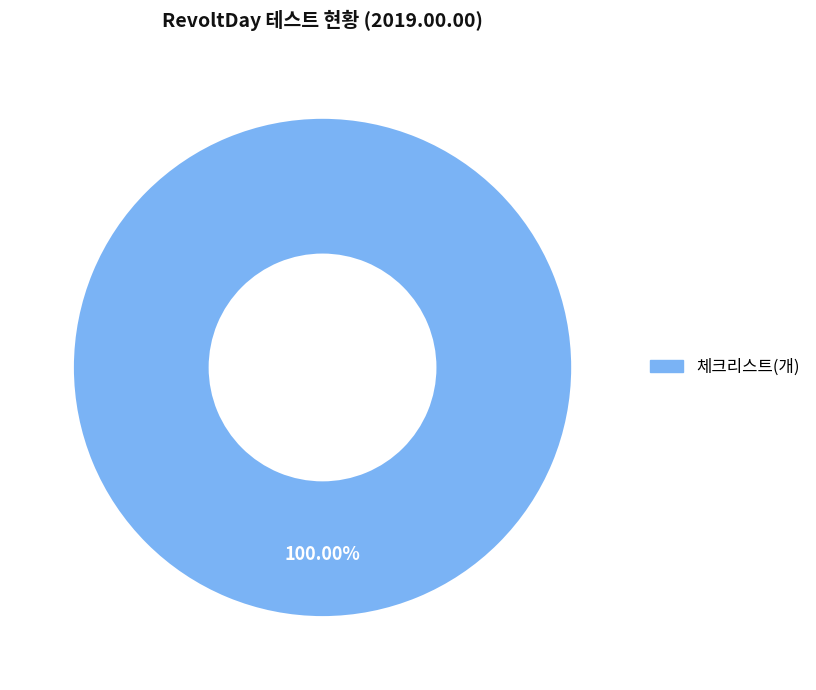

Is there any slice that represents more than half of the pie?

Yes